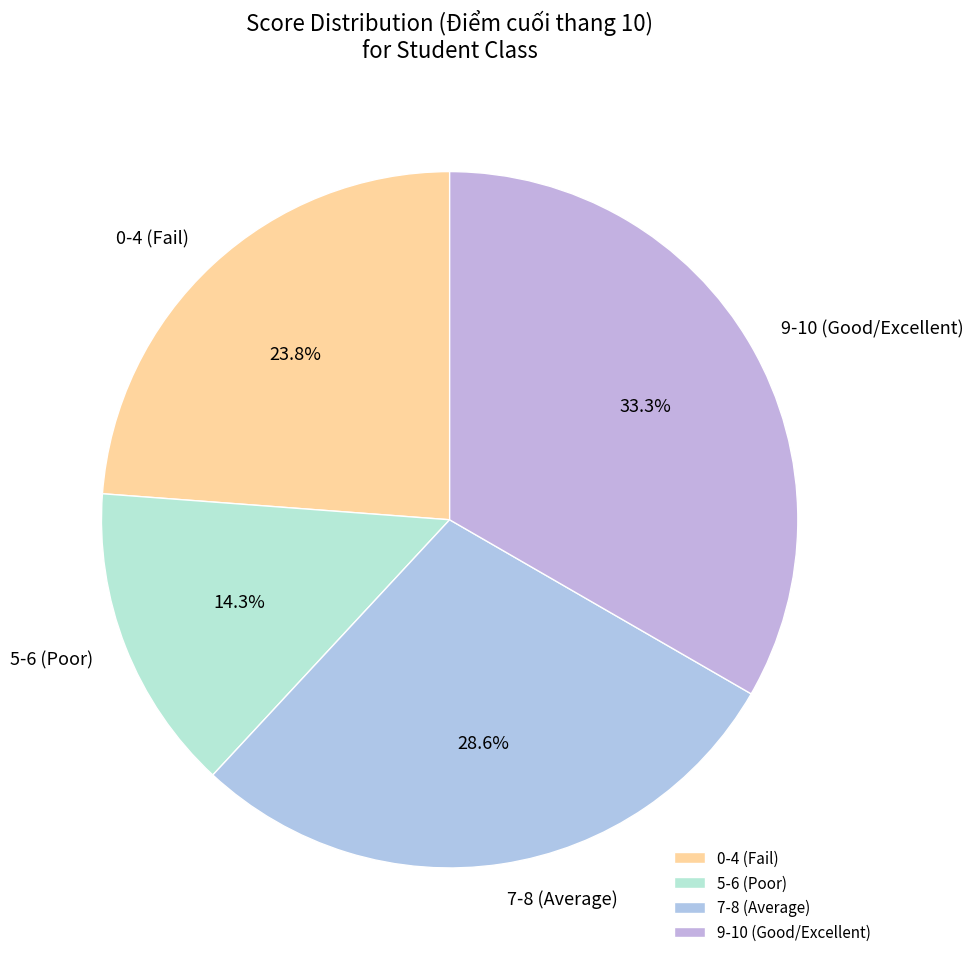

What portion of the pie excludes 7-8 (Average)?

71.4%